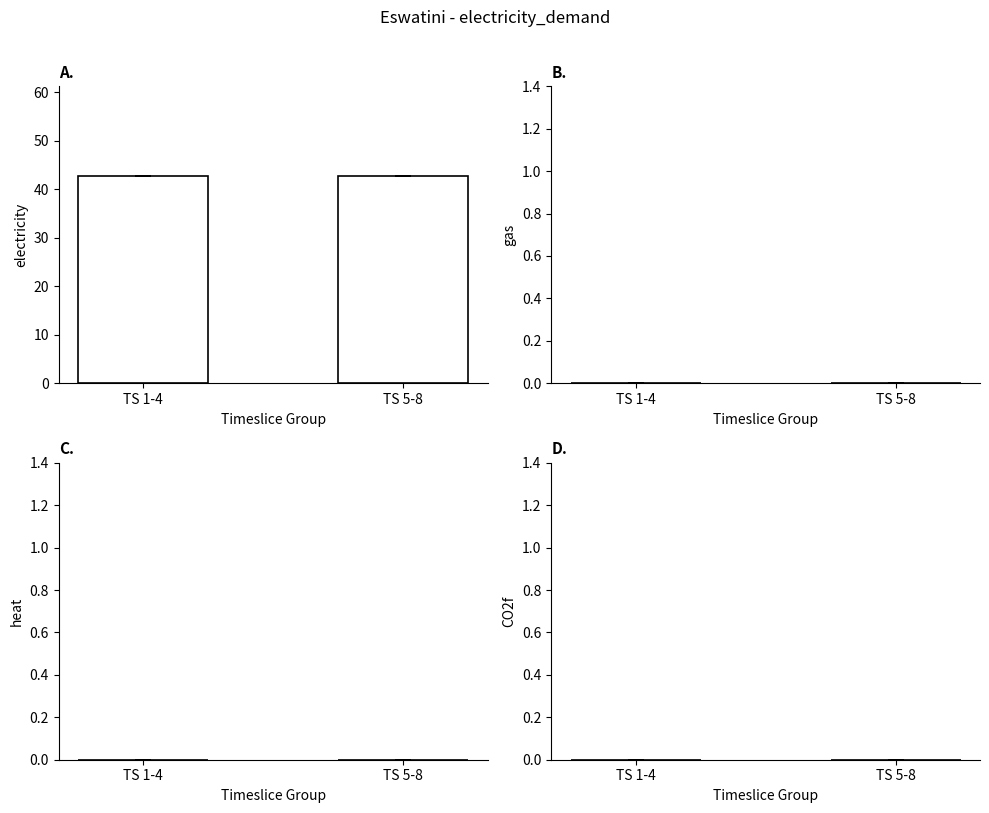

Reading right to left, extract all data points from this chart.

electricity: TS 5-8=42.7	TS 1-4=42.7
gas: TS 5-8=0.0	TS 1-4=0.0
heat: TS 5-8=0.0	TS 1-4=0.0
CO2f: TS 5-8=0.0	TS 1-4=0.0